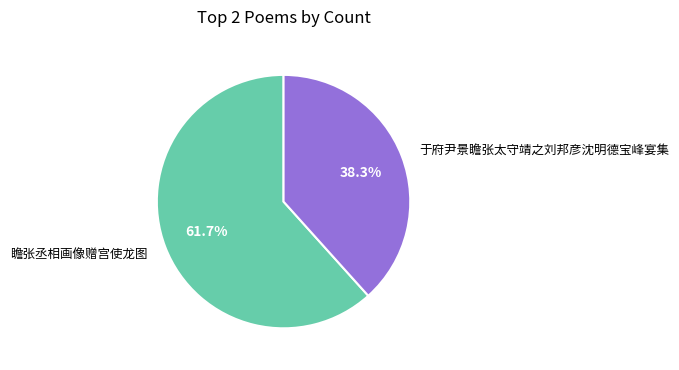

What is the ratio of the value at 于府尹景瞻张太守靖之刘邦彦沈明德宝峰宴集 to the value at 瞻张丞相画像赠宫使龙图?

0.6